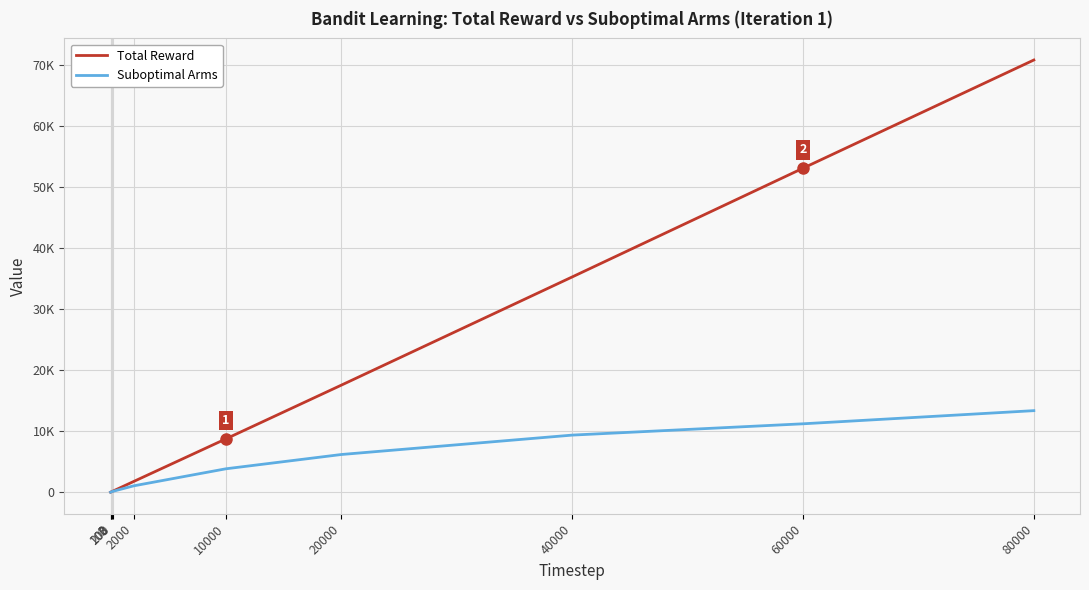

At which category is the sum across all series the highest?

80000